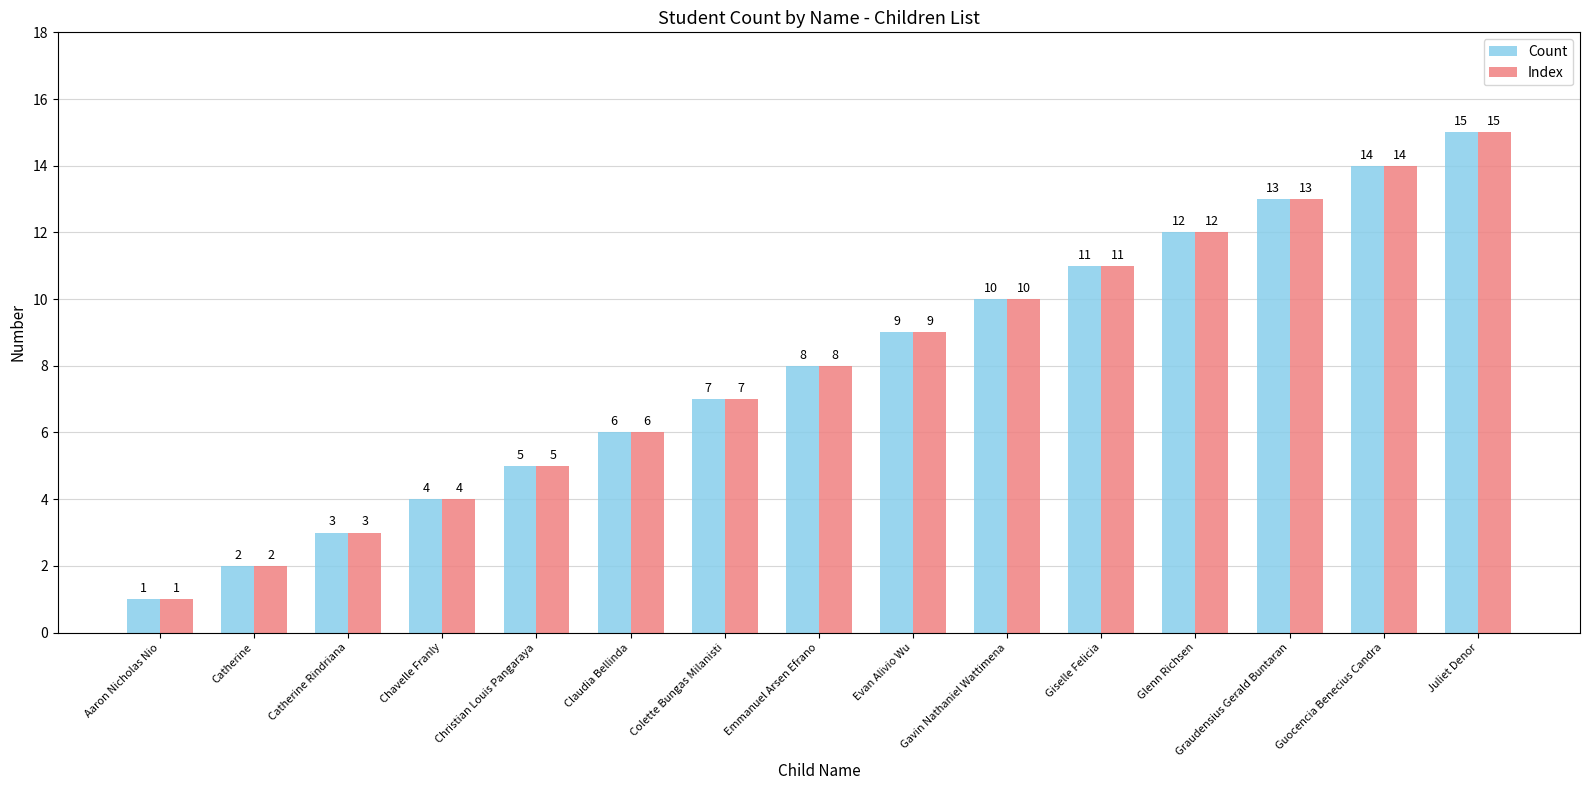

Are the bars grouped side by side (vs. stacked)?

Yes